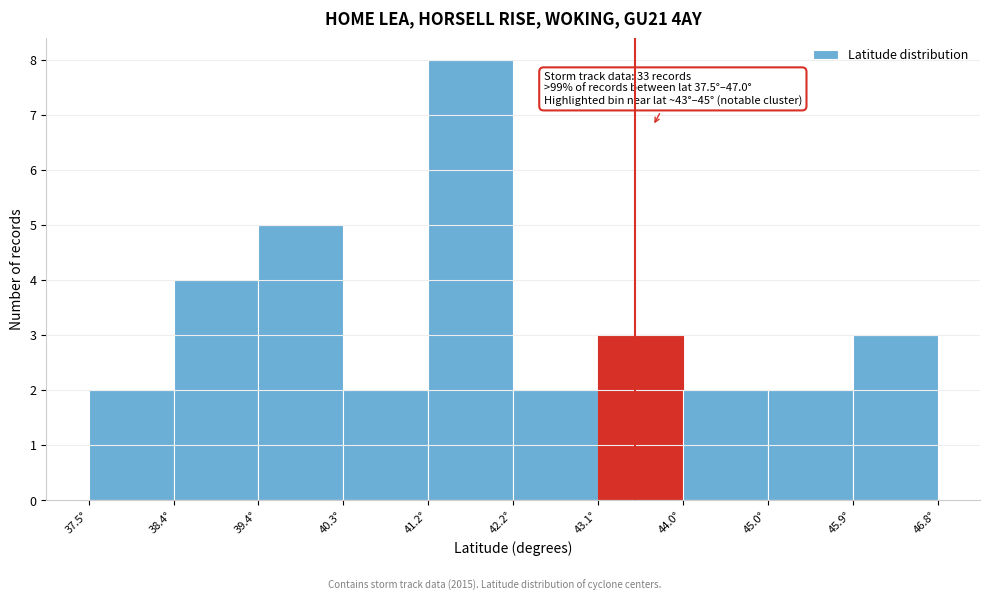

Which range on the x-axis has the tallest bar?

41.2 to 42.2